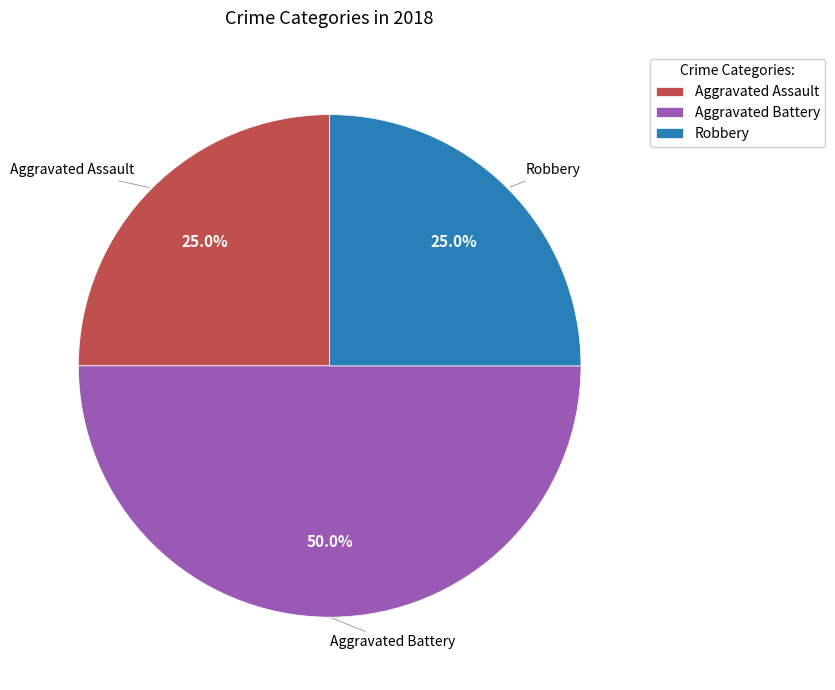

Is the sum of Aggravated Battery and Robbery greater than half?

Yes